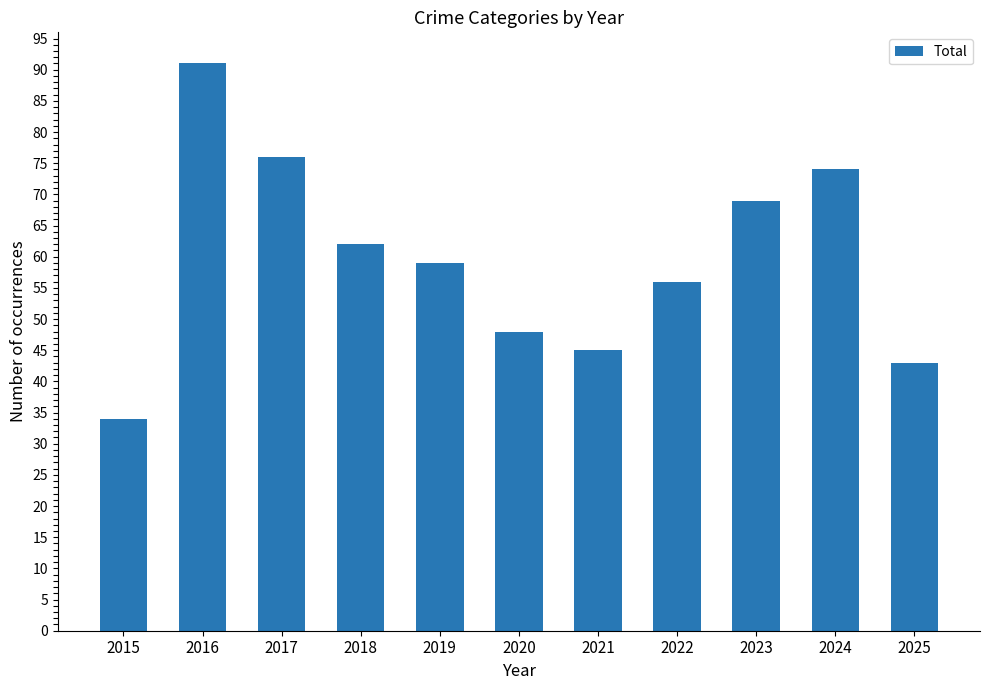

What is the sum of the values at 2021 and 2019?

104